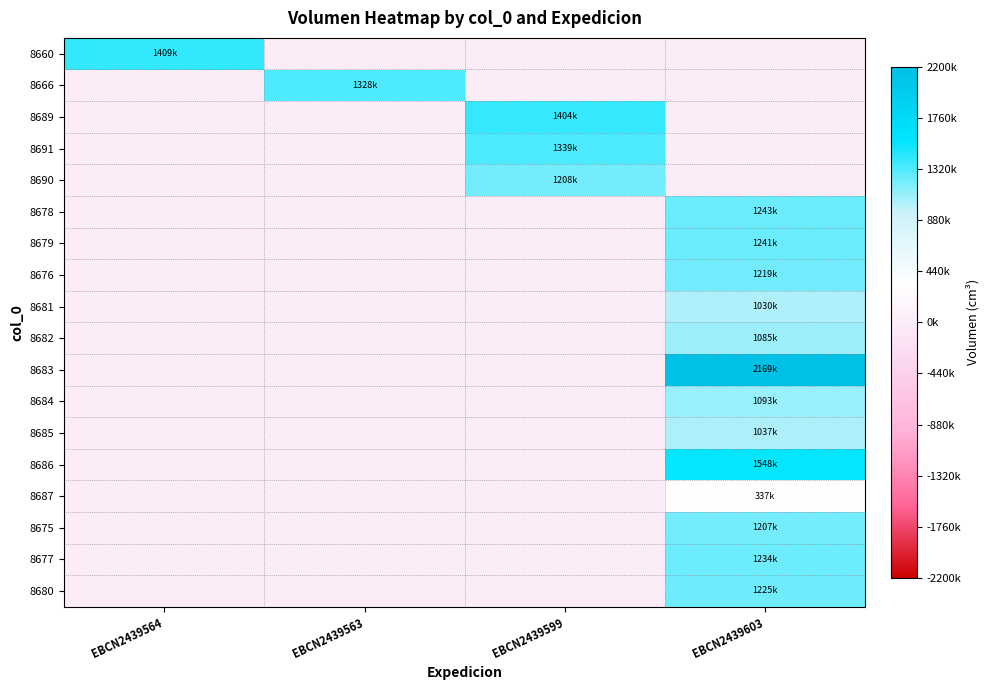

At which category is the sum across all series the highest?

EBCN2439603